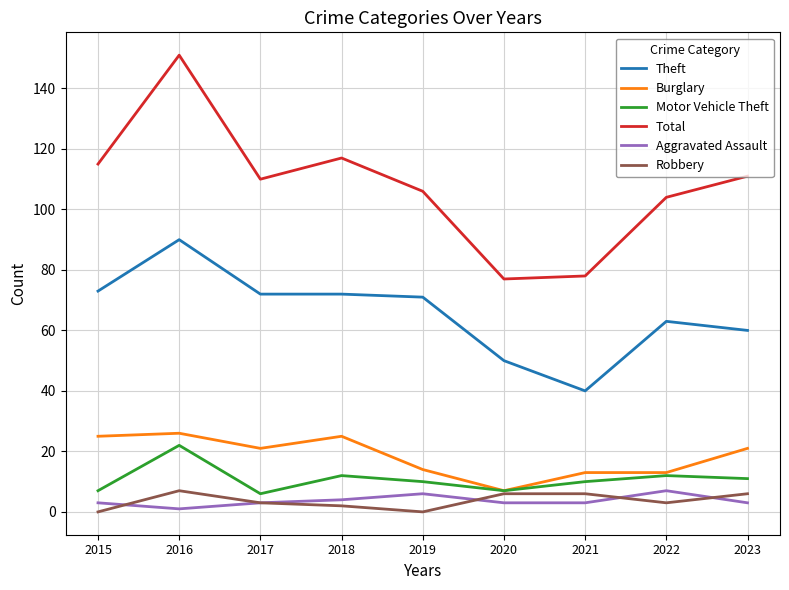

At which category is the sum across all series the highest?

2016